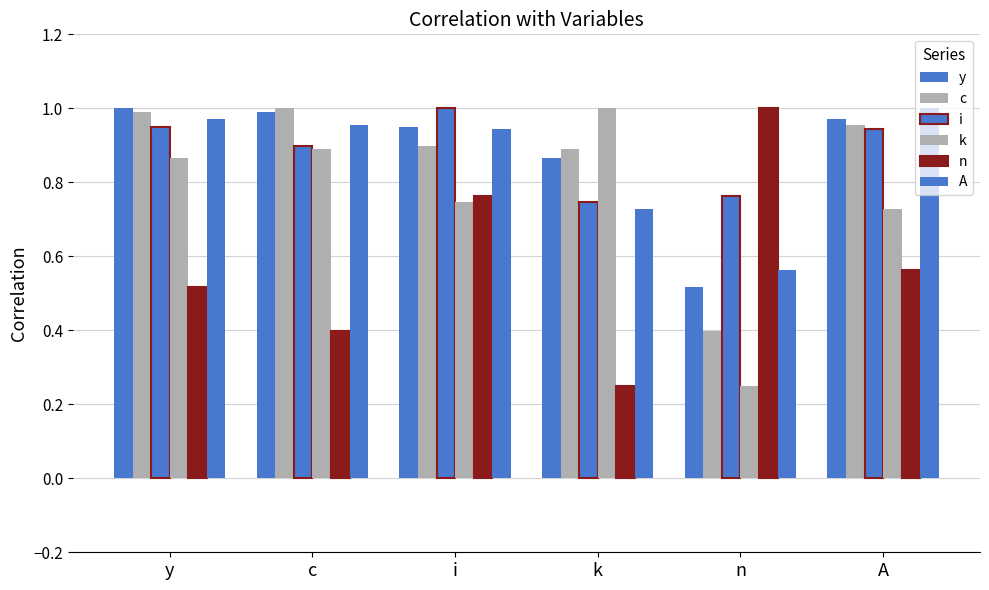

Count the number of data series in this chart.

6